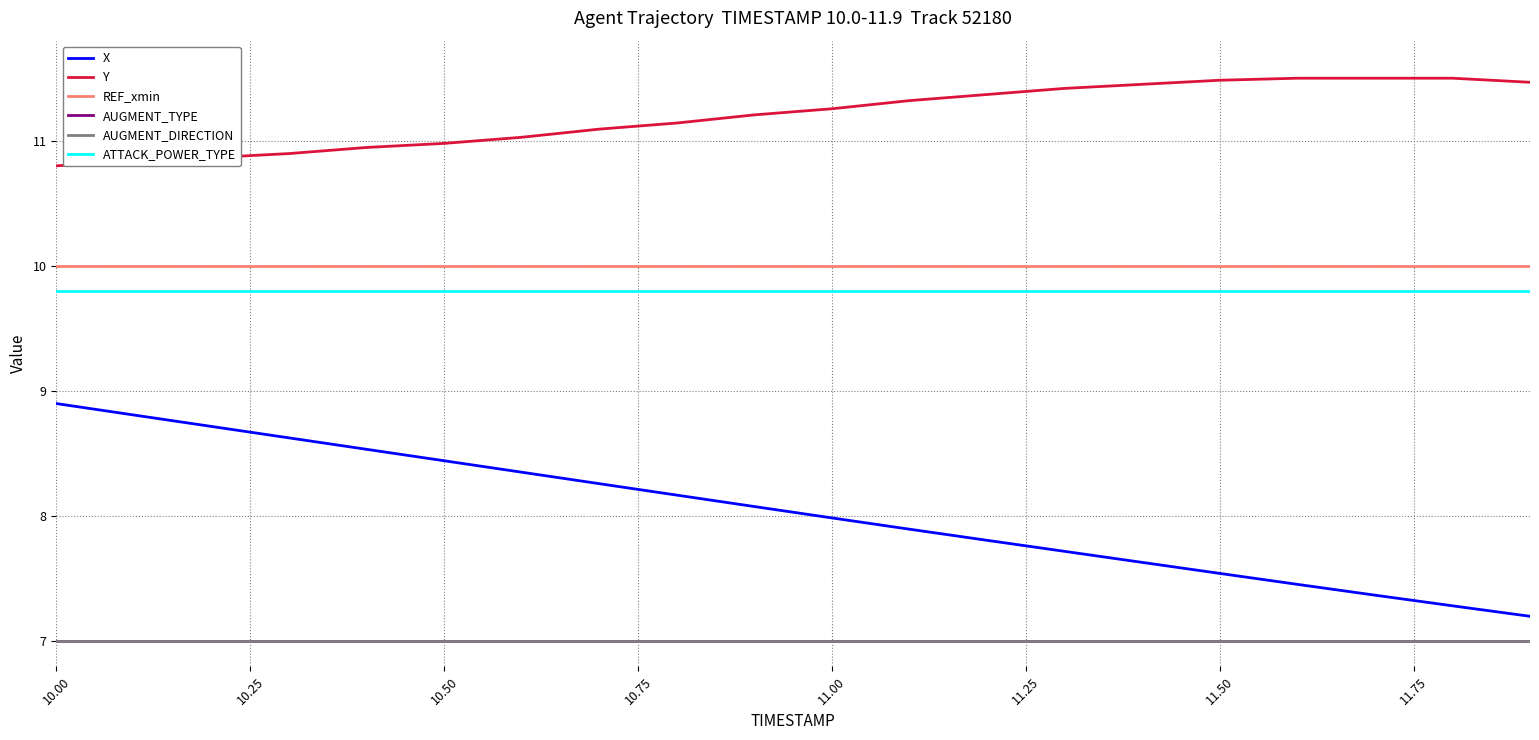

Does the chart display data point markers on the line(s)?

No